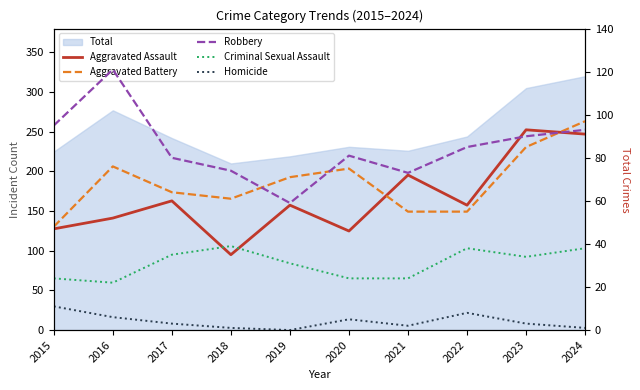

What is the highest value of the Criminal Sexual Assault series?

39